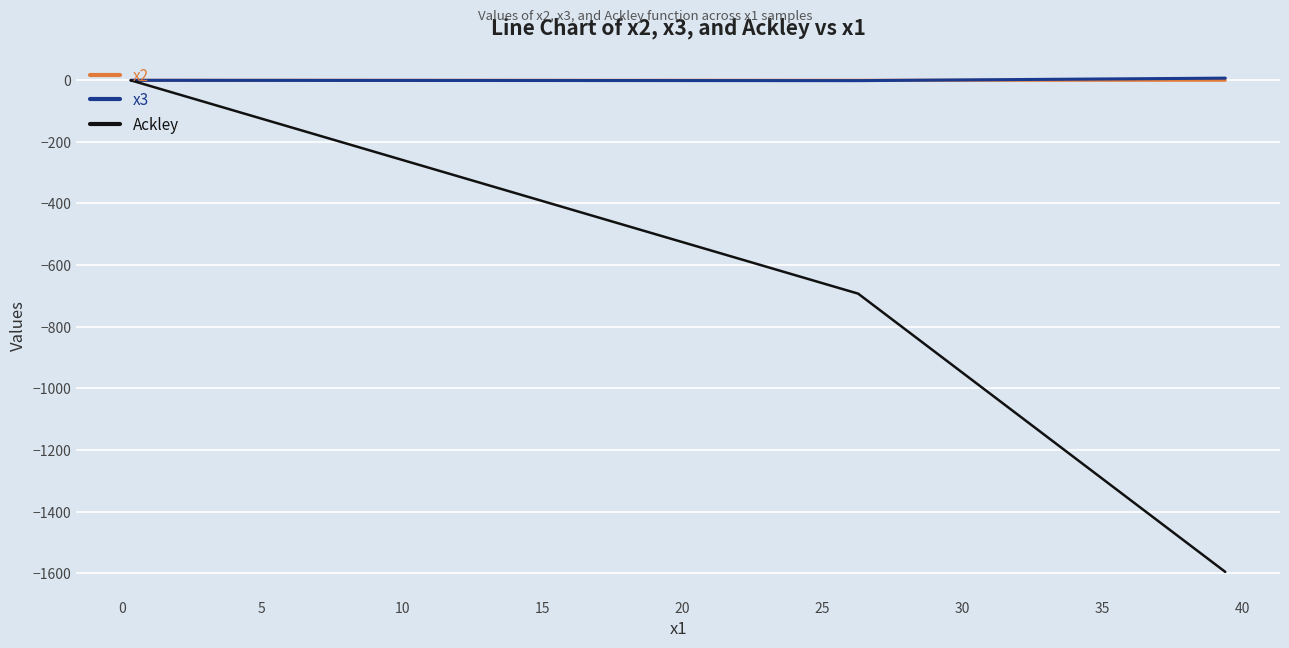

Which series has the largest range (max minus min)?

Ackley